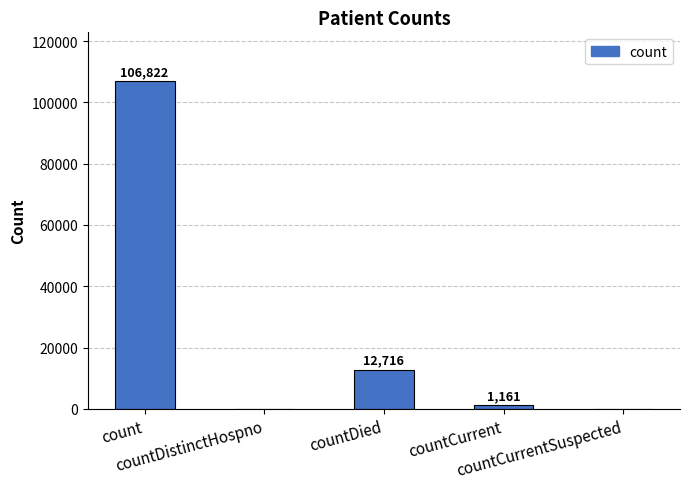

The value at countCurrentSuspected is 0. True or false?

True